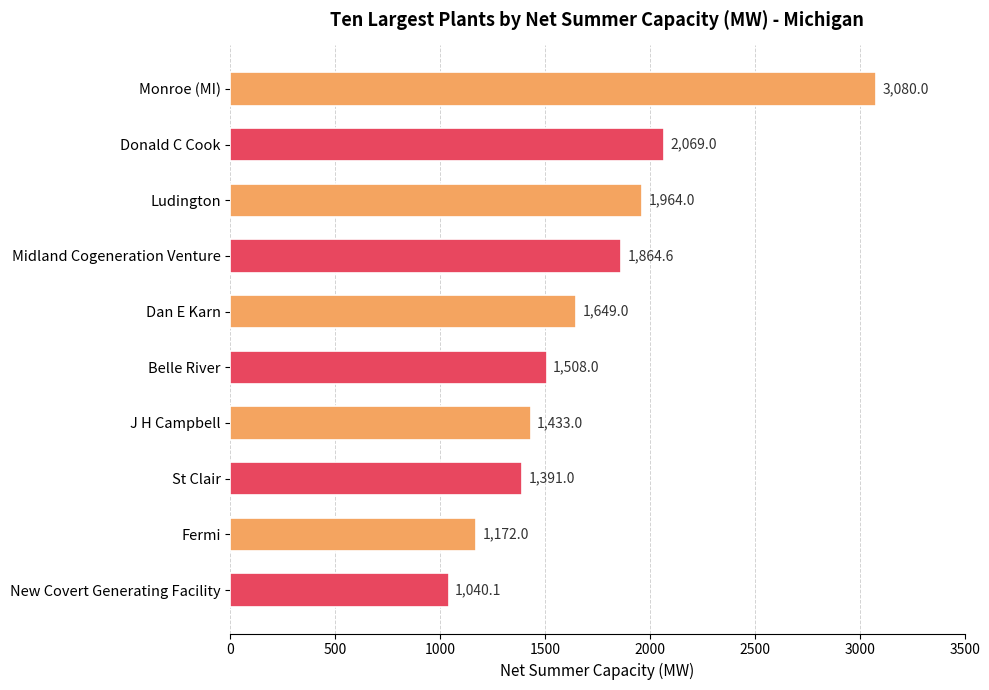

What is the average value?

1717.1